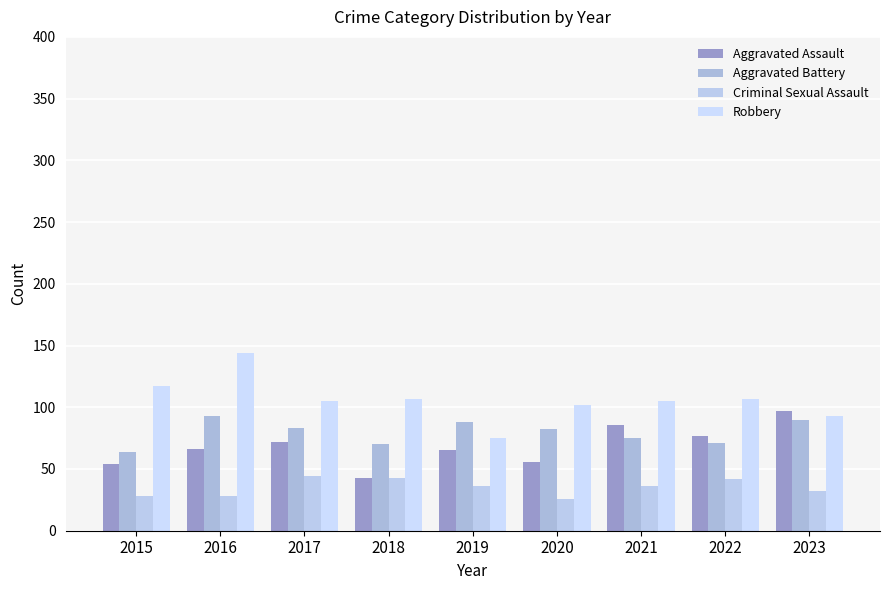

At which label does Aggravated Battery first exceed 82?

2016